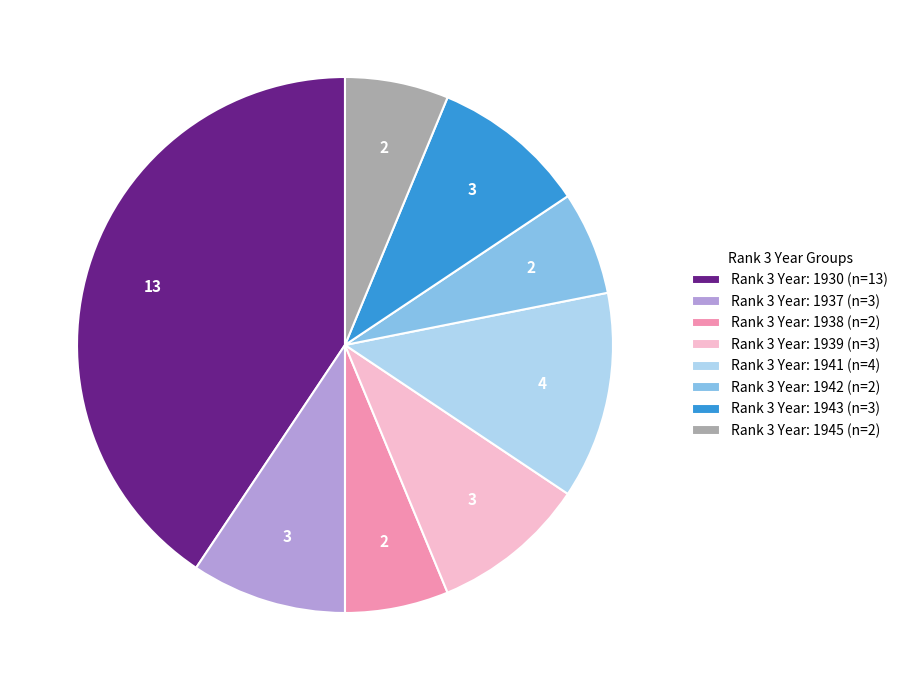

What is the largest slice in the pie chart?

Rank 3 Year: 1930 (n=13)